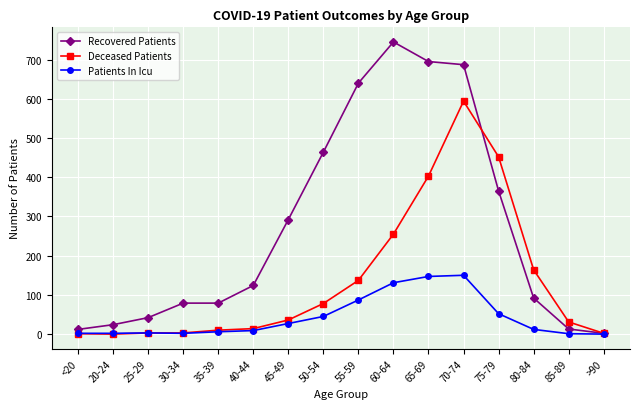

What position from the right is 85-89?

2